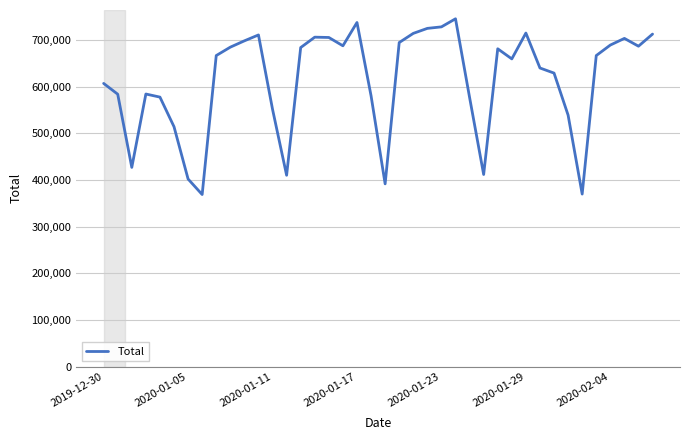

What is the difference between the second highest and minimum values?

368701